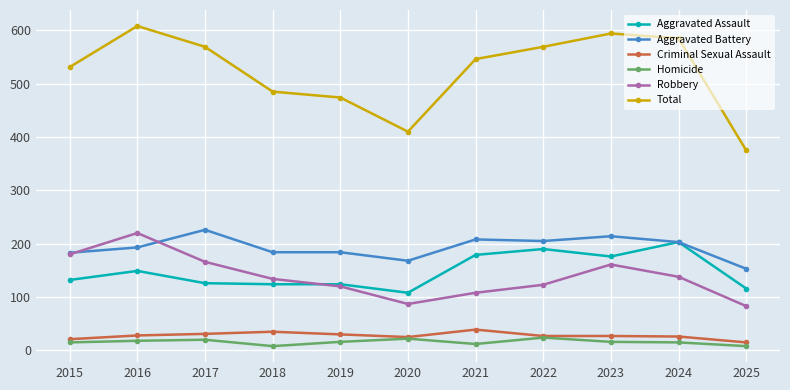

The Robbery series shows 24 at 2019. True or false?

False